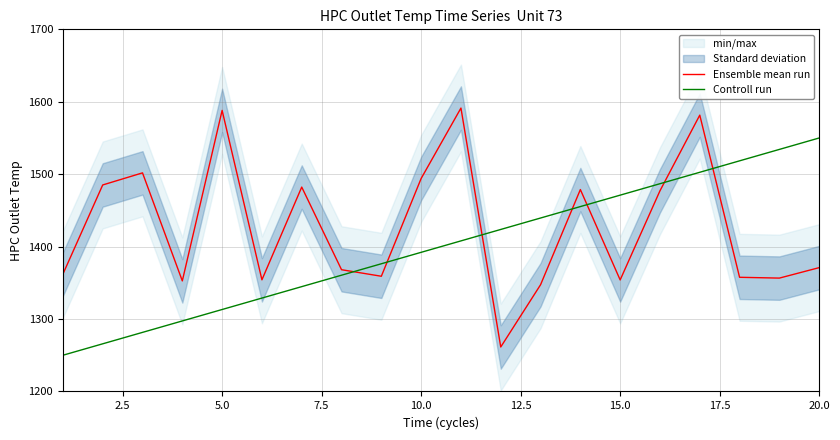

What is the average value of the Ensemble mean run series?

1426.2